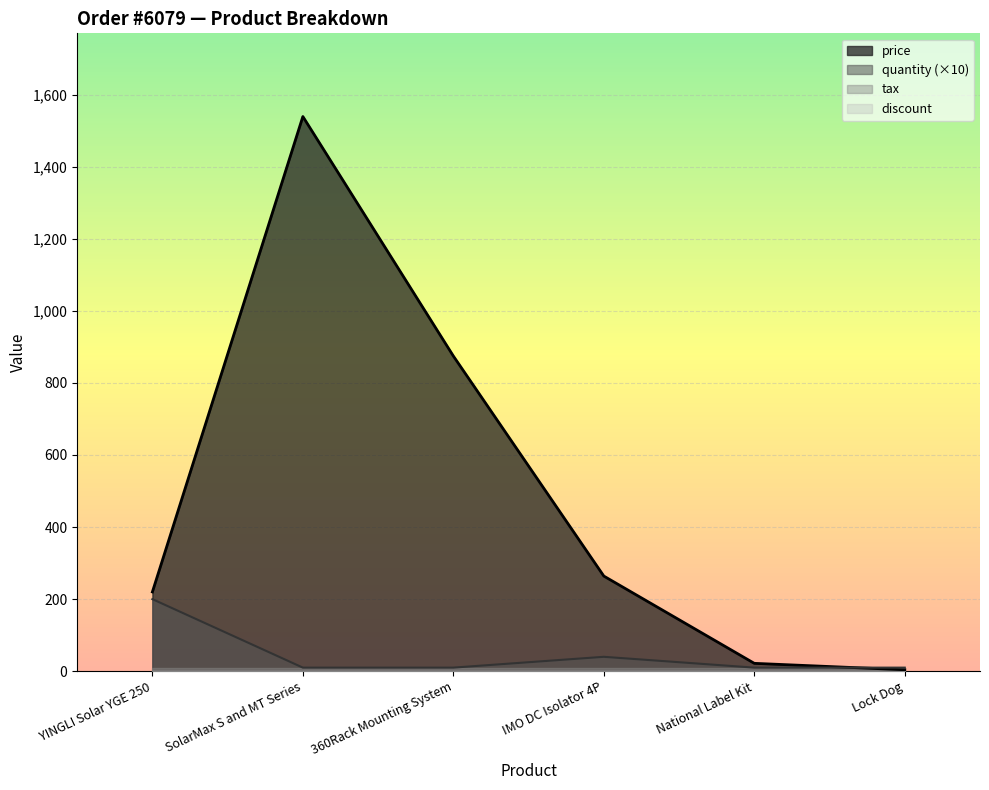

At how many categories does at least one series exceed 289?

2